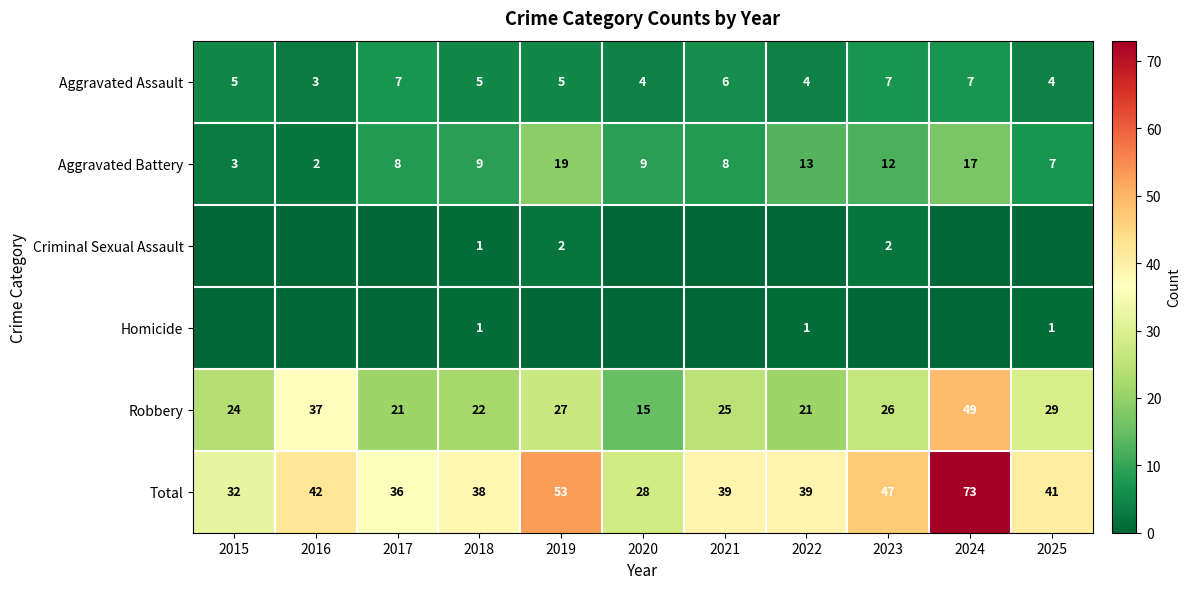

What is the maximum value for Robbery?

49